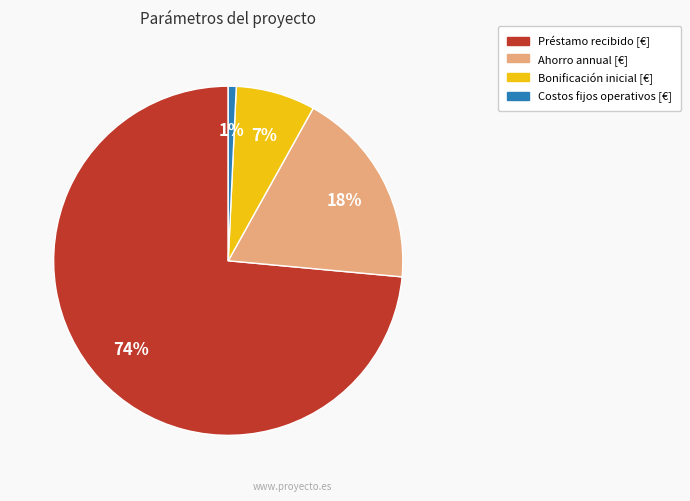

To the nearest percent, what is the average slice percentage?

25%